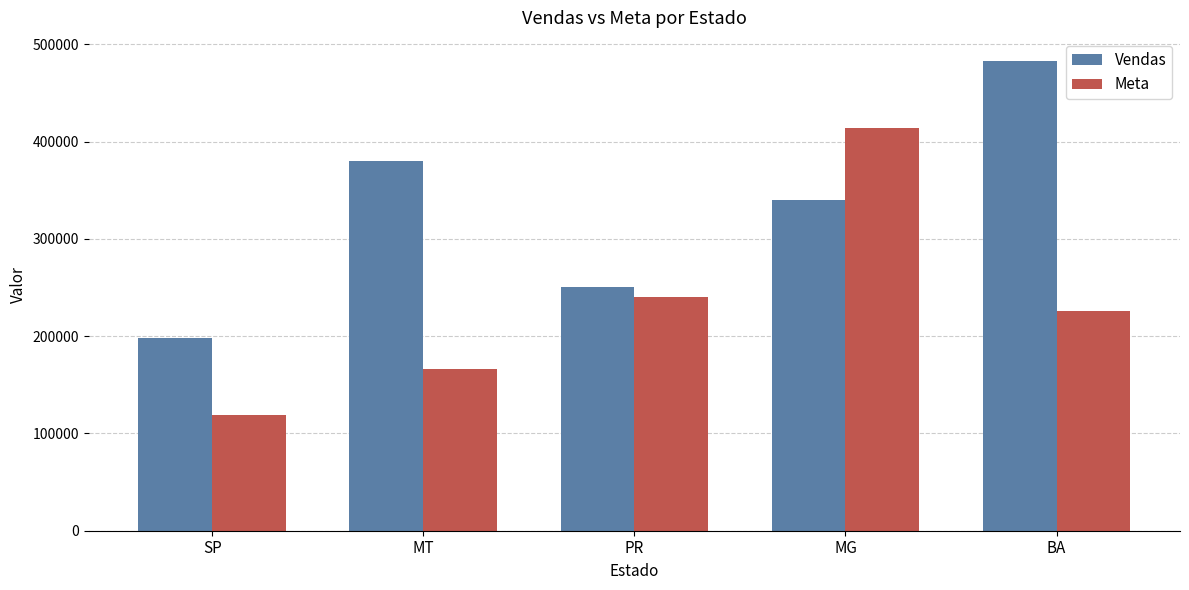

At which label does Meta first exceed 225469?

PR